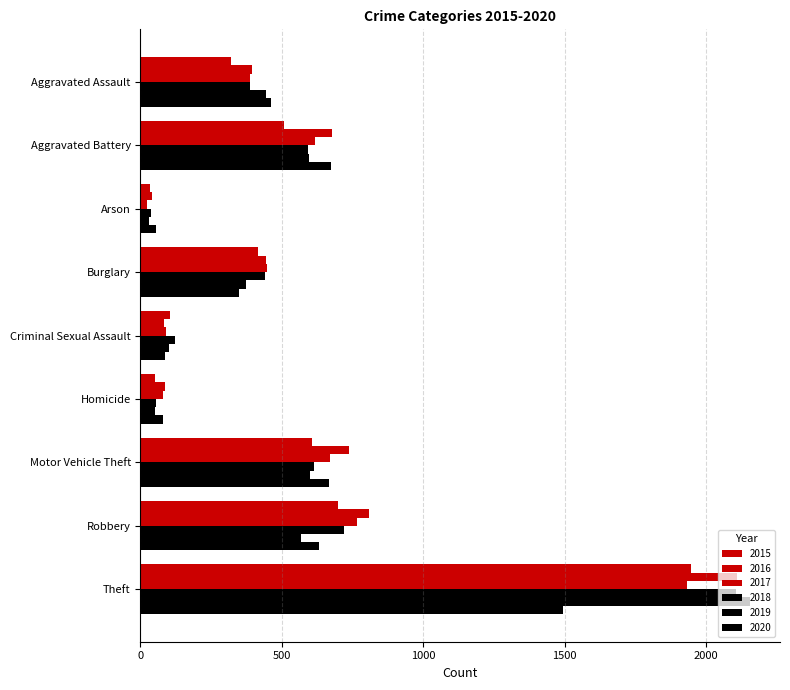

Rank the categories by 2019 value from lowest to highest.

Arson, Homicide, Criminal Sexual Assault, Burglary, Aggravated Assault, Robbery, Aggravated Battery, Motor Vehicle Theft, Theft